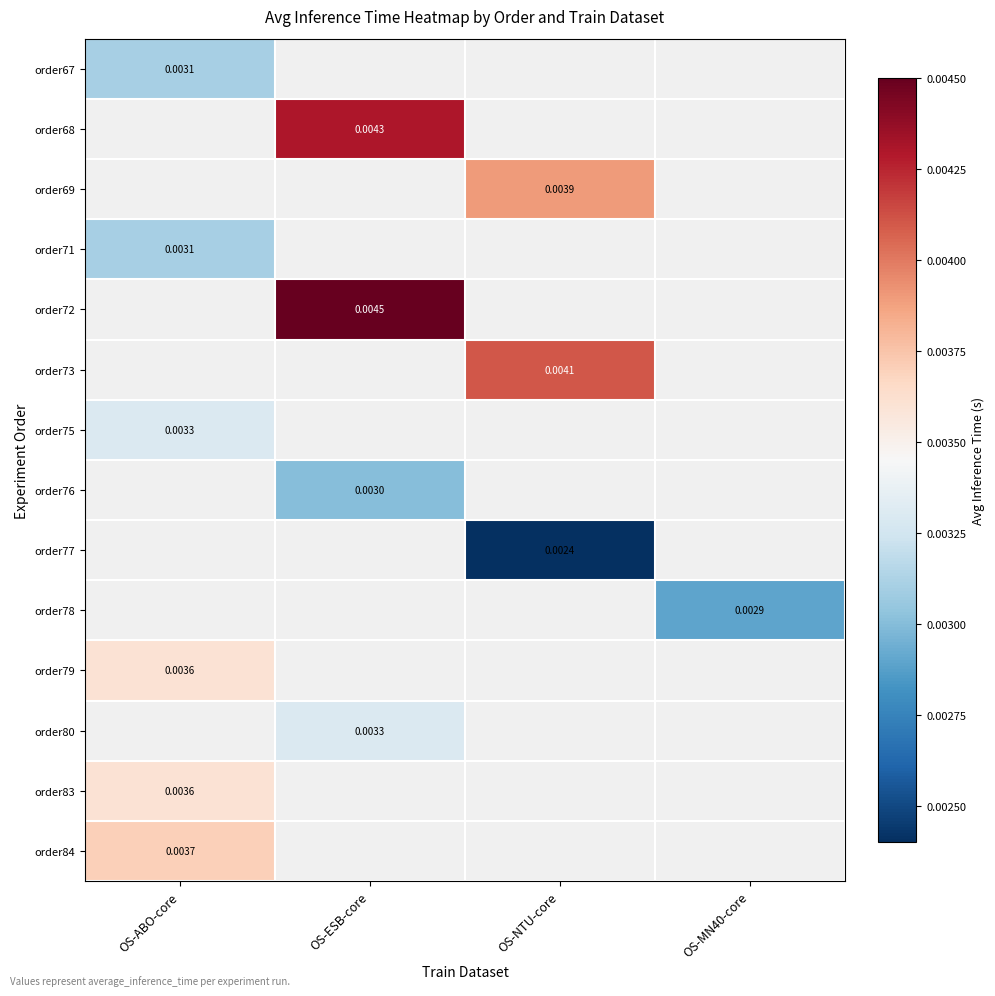

At which category does the chart reach its peak across all series?

OS-ESB-core